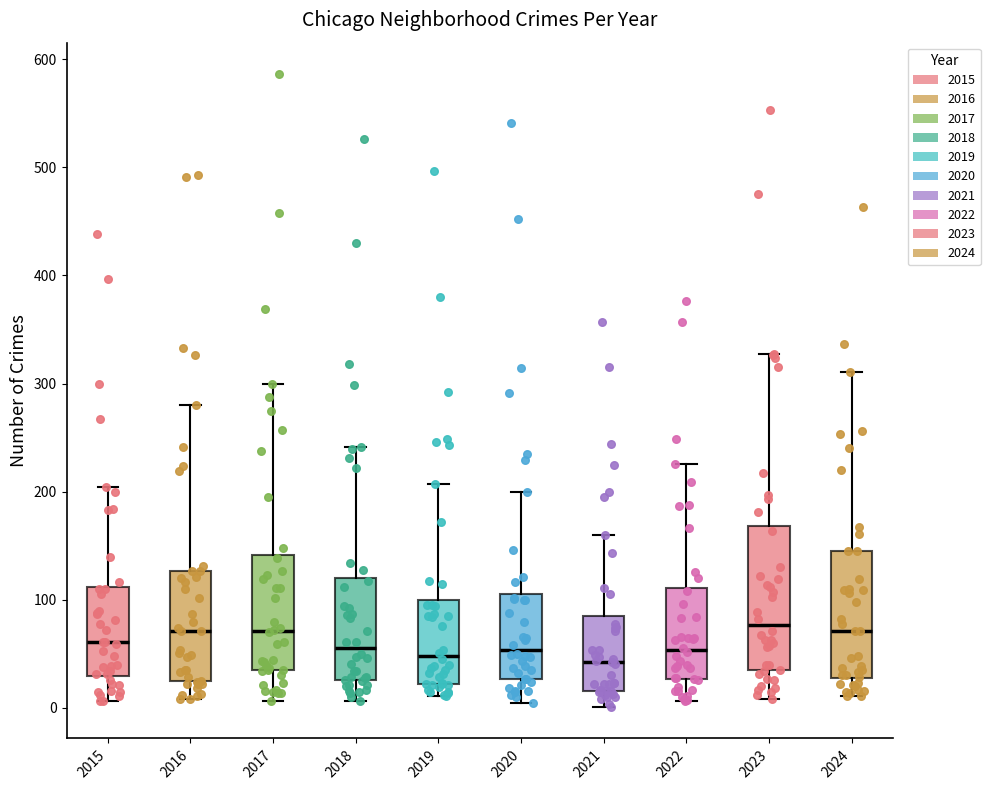

Reading left to right, transcribe this box plot: for each box, give where its median line is, the range the box spans, and where its two whiskers end, as read against the y-axis. The values are not printed on the chart, so give them approximately, as read against the axis.

2015: median 60, box 30 to 110, whiskers 10 to 200
2016: median 70, box 20 to 130, whiskers 10 to 280
2017: median 70, box 30 to 140, whiskers 10 to 300
2018: median 60, box 30 to 120, whiskers 10 to 240
2019: median 50, box 20 to 100, whiskers 10 to 210
2020: median 50, box 30 to 110, whiskers 10 to 200
2021: median 40, box 20 to 80, whiskers 0 to 160
2022: median 50, box 30 to 110, whiskers 10 to 230
2023: median 80, box 30 to 170, whiskers 10 to 330
2024: median 70, box 30 to 150, whiskers 10 to 310